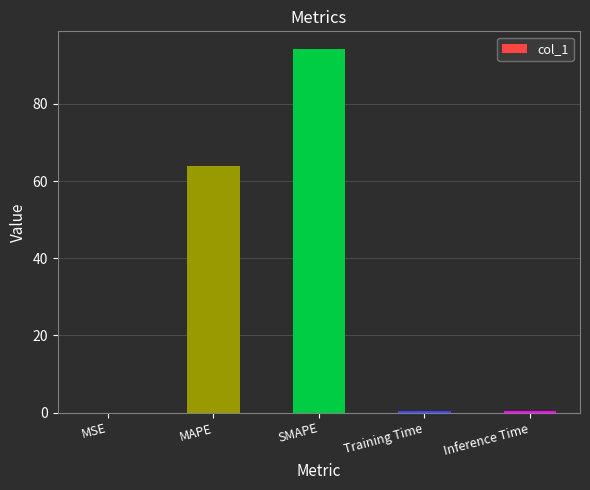

The value at MAPE is 64.0. True or false?

True